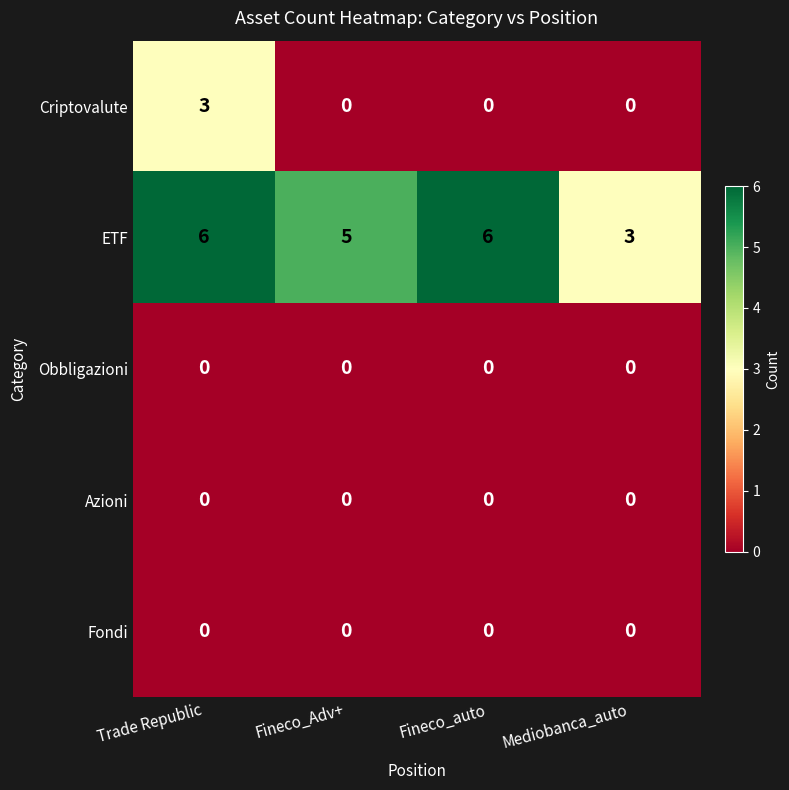

Reading right to left, what are all the values shown in this chart?

Criptovalute: Mediobanca_auto=0	Fineco_auto=0	Fineco_Adv+=0	Trade Republic=3
ETF: Mediobanca_auto=3	Fineco_auto=6	Fineco_Adv+=5	Trade Republic=6
Obbligazioni: Mediobanca_auto=0	Fineco_auto=0	Fineco_Adv+=0	Trade Republic=0
Azioni: Mediobanca_auto=0	Fineco_auto=0	Fineco_Adv+=0	Trade Republic=0
Fondi: Mediobanca_auto=0	Fineco_auto=0	Fineco_Adv+=0	Trade Republic=0